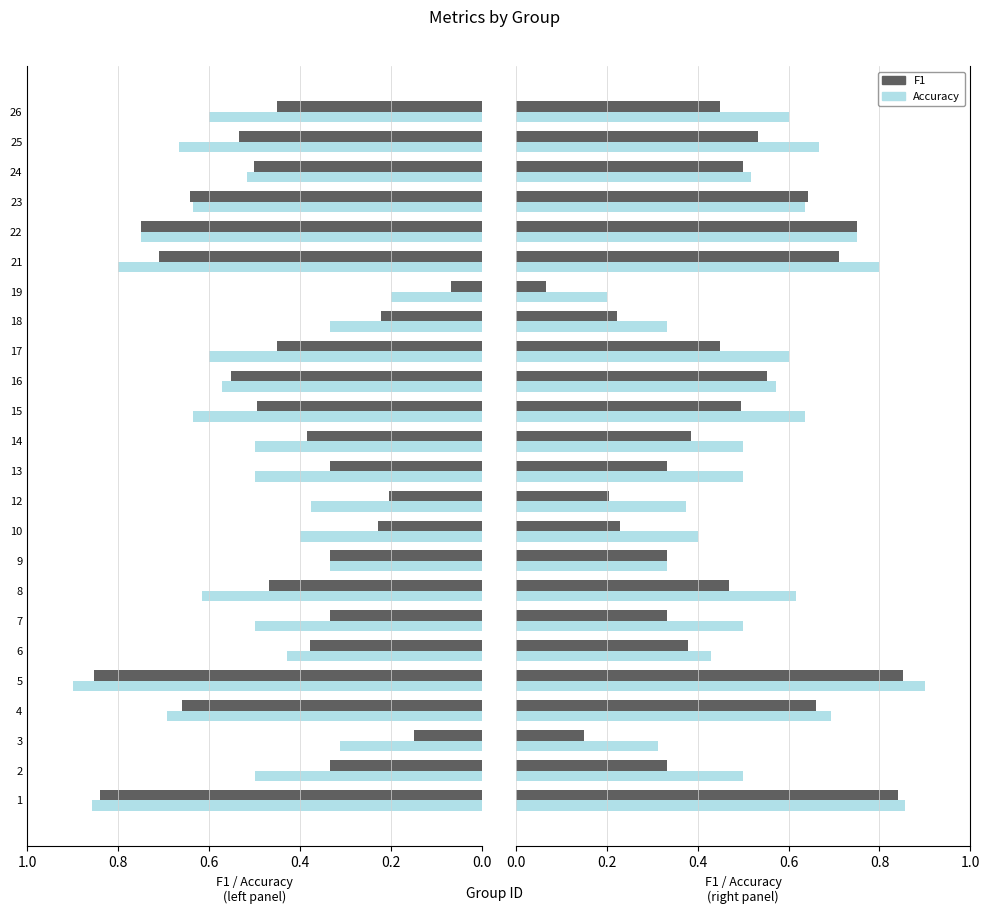

What is the maximum value for Accuracy?

0.9